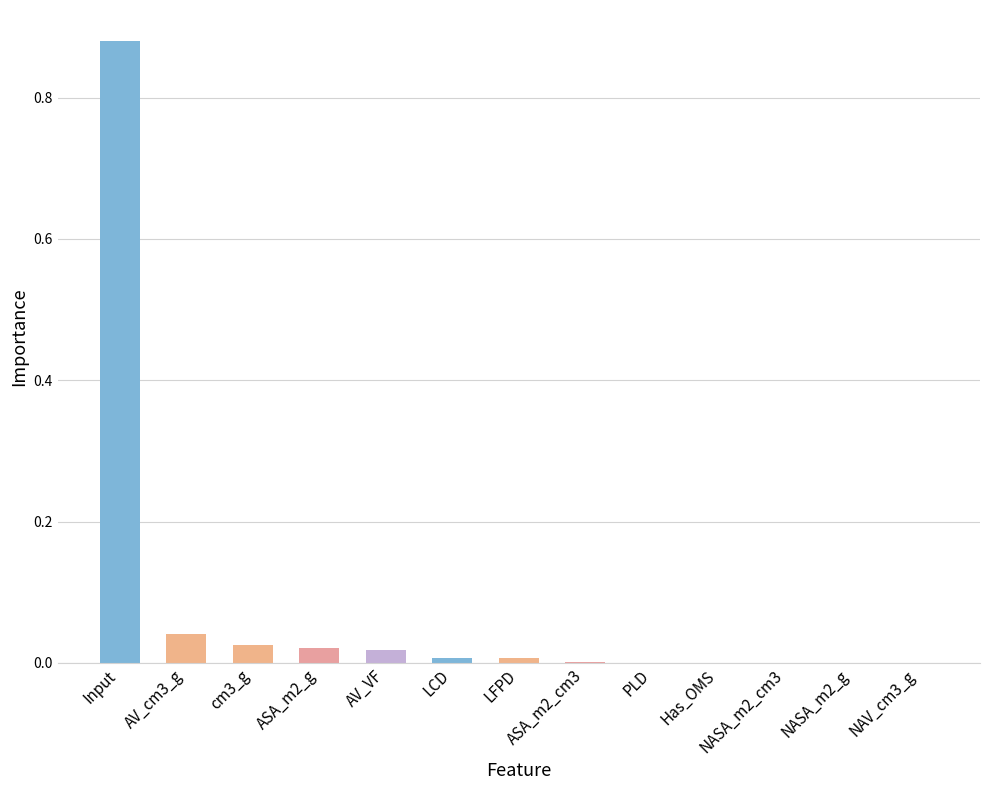

True or false: the data shows 0.0 at AV_VF.

True